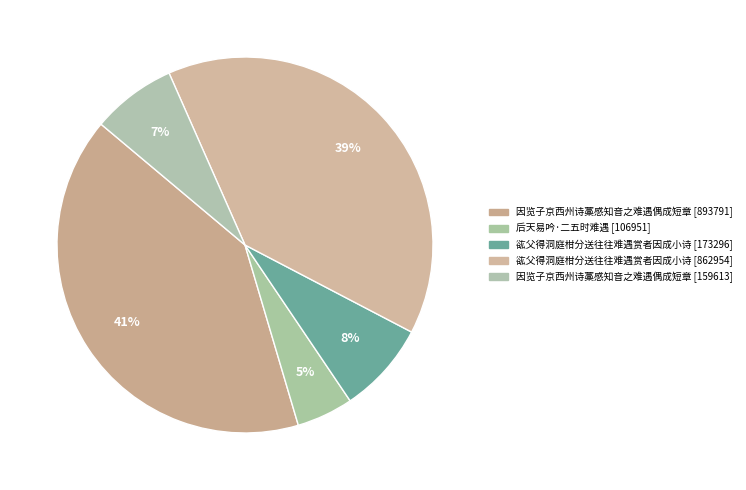

Rank the categories by value from highest to lowest.

因览子京西州诗藁感知音之难遇偶成短章 (893791), 谹父得洞庭柑分送往往难遇赏者因成小诗 (862954), 谹父得洞庭柑分送往往难遇赏者因成小诗 (173296), 因览子京西州诗藁感知音之难遇偶成短章 (159613), 后天易吟·二五时难遇 (106951)